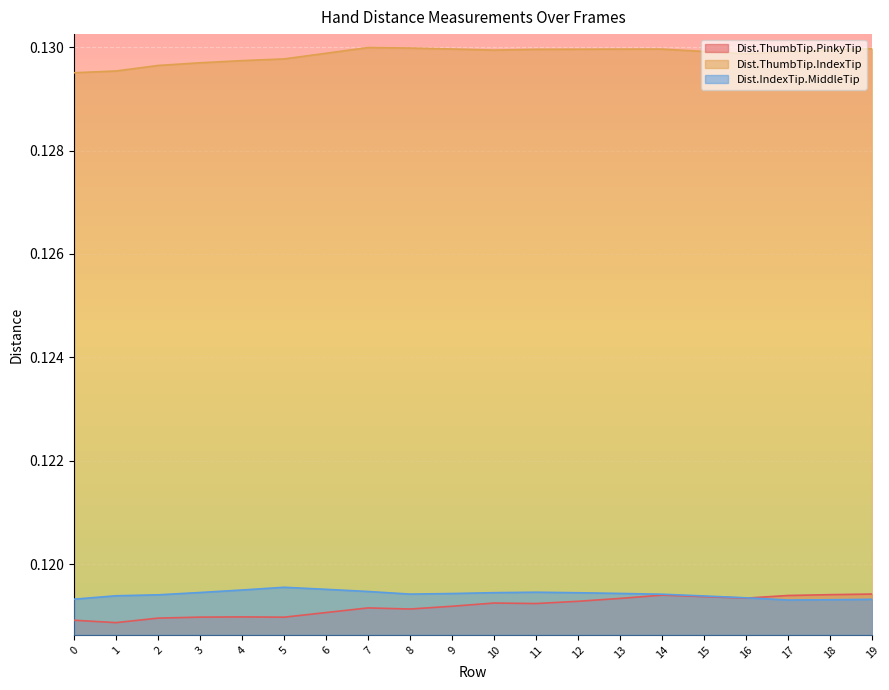

How many lines are shown in the chart?

3